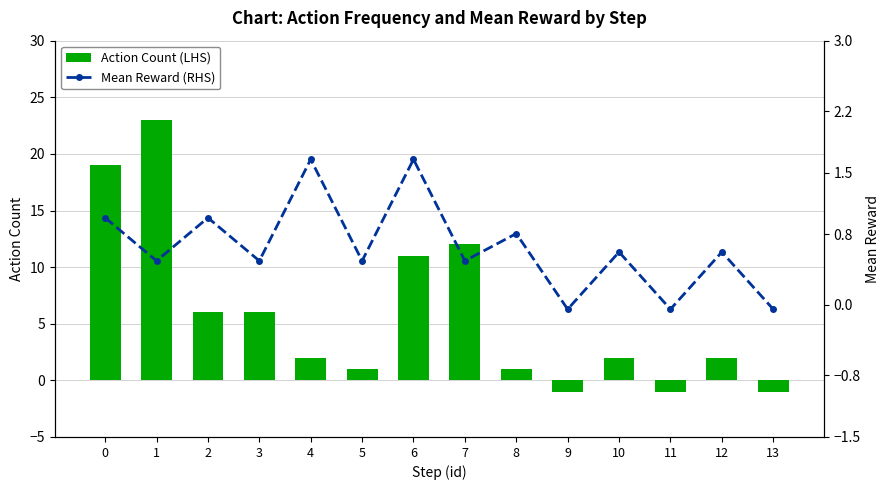

Rank the series by their maximum value, from lowest to highest.

Mean Reward (RHS), Action Count (LHS)